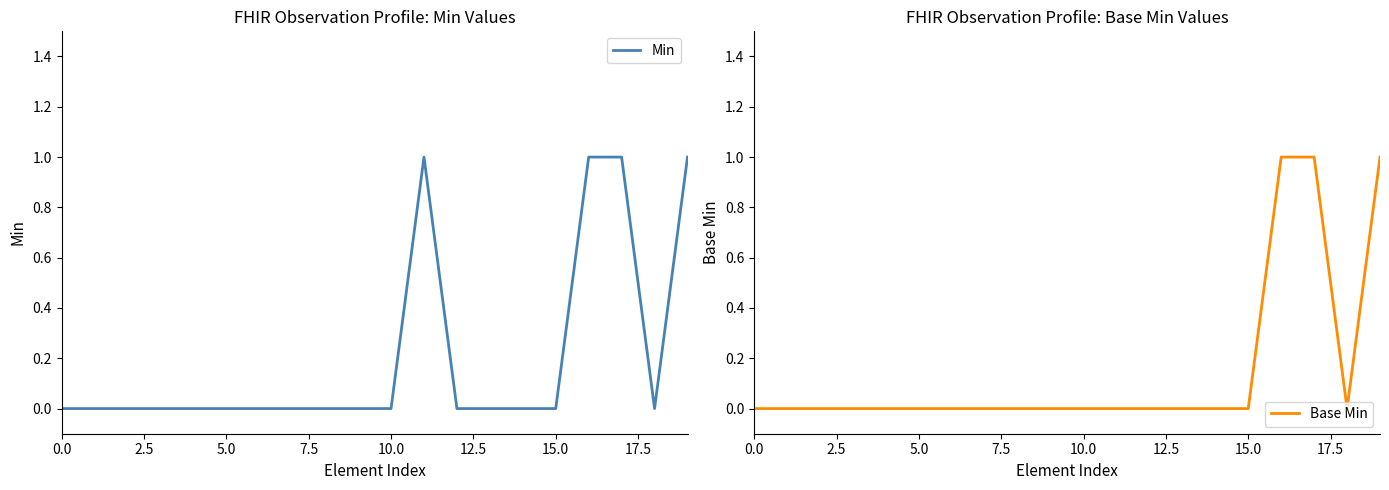

Is this an area chart (filled region under the line)?

No